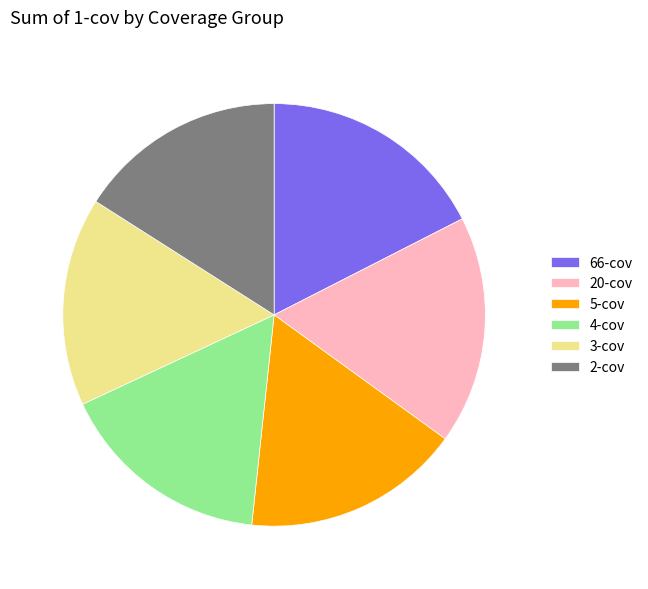

Do 2-cov and 5-cov together represent more than half of the pie?

No